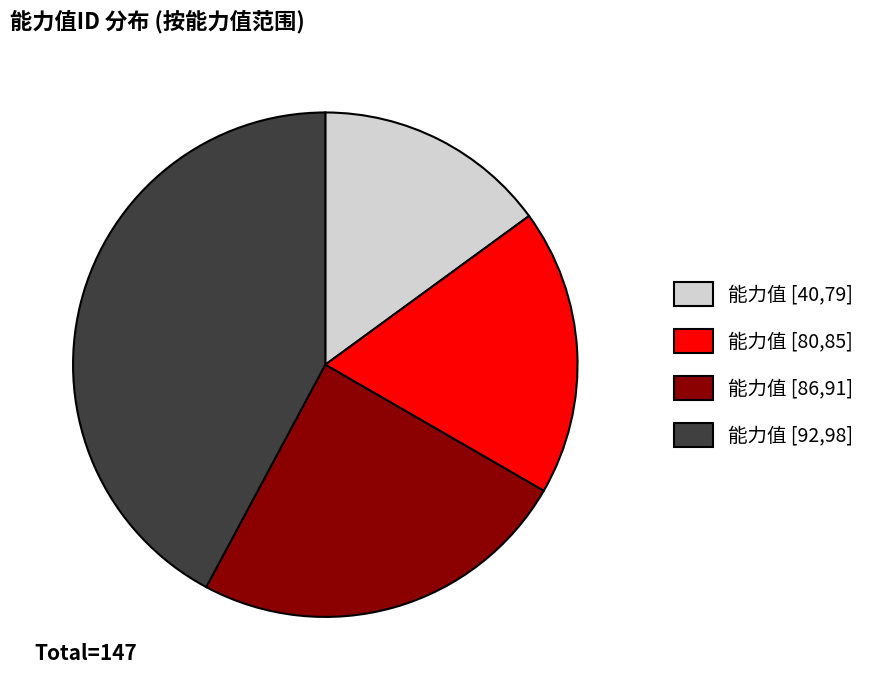

Approximately how many times larger is the value at 能力值 [80,85] compared to 能力值 [92,98]?

0.4